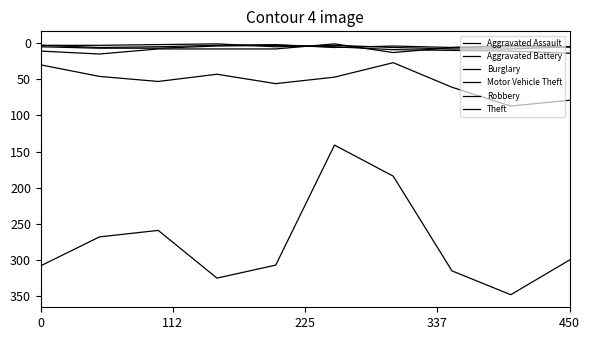

How many distinct data groups are displayed?

6